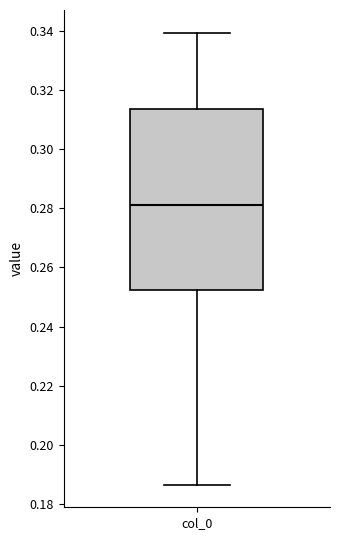

Transcribe this box plot: give where the median line is, the range the box spans, and where the two whiskers end, as read against the y-axis. The values are not printed on the chart, so give them approximately, as read against the axis.

median 0.280, box 0.252 to 0.314, whiskers 0.186 to 0.340